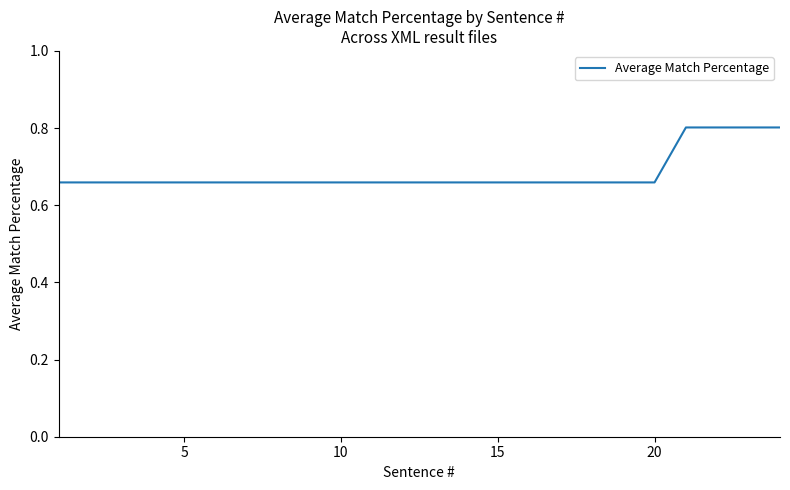

What is the greatest value displayed?

0.8